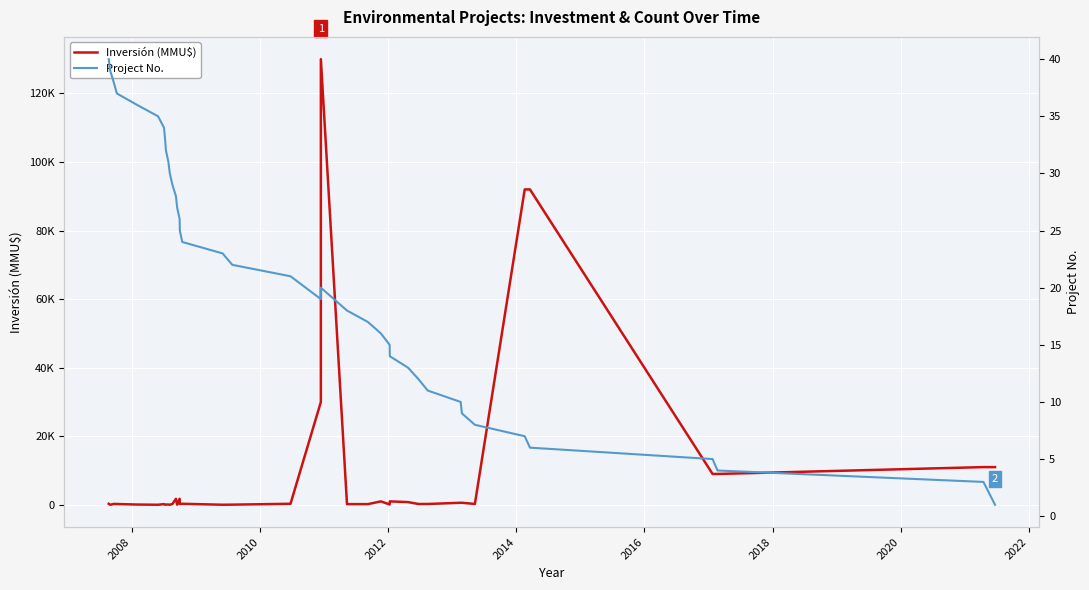

What is the value of the Inversión (MMU$) point at the 6th from the left?

20